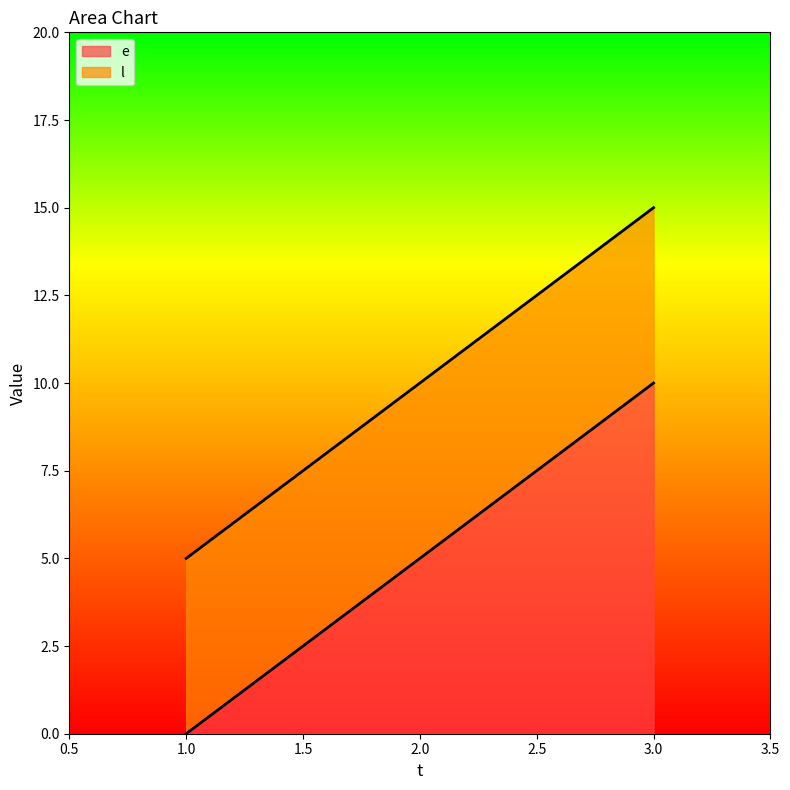

Which category has the lowest value across all series?

1